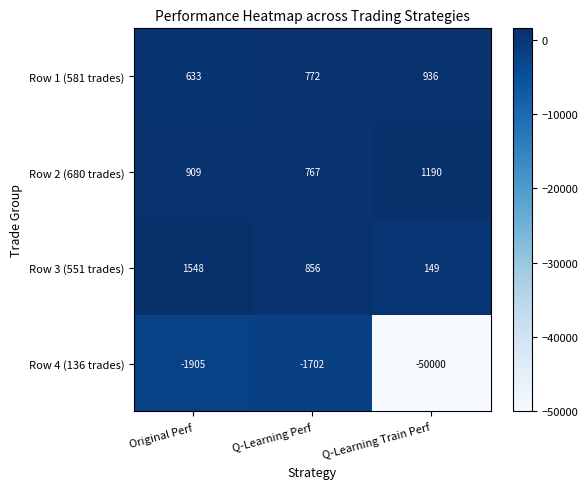

Which series changed the most between Original Perf and Q-Learning Train Perf?

Row 4 (136 trades)